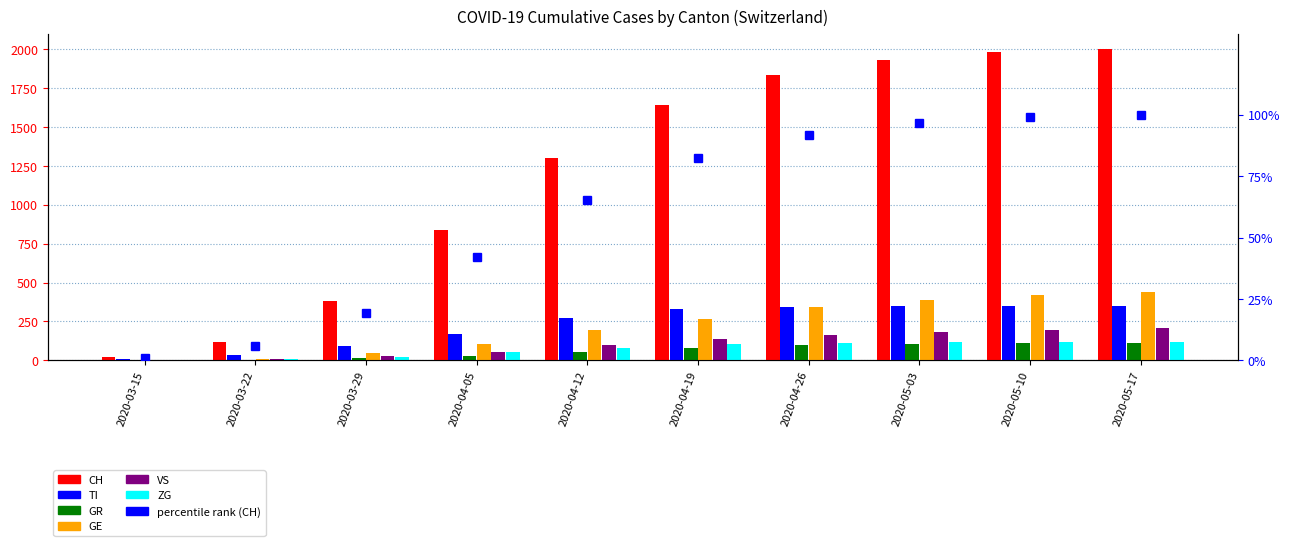

How many bars are there in each group?

6